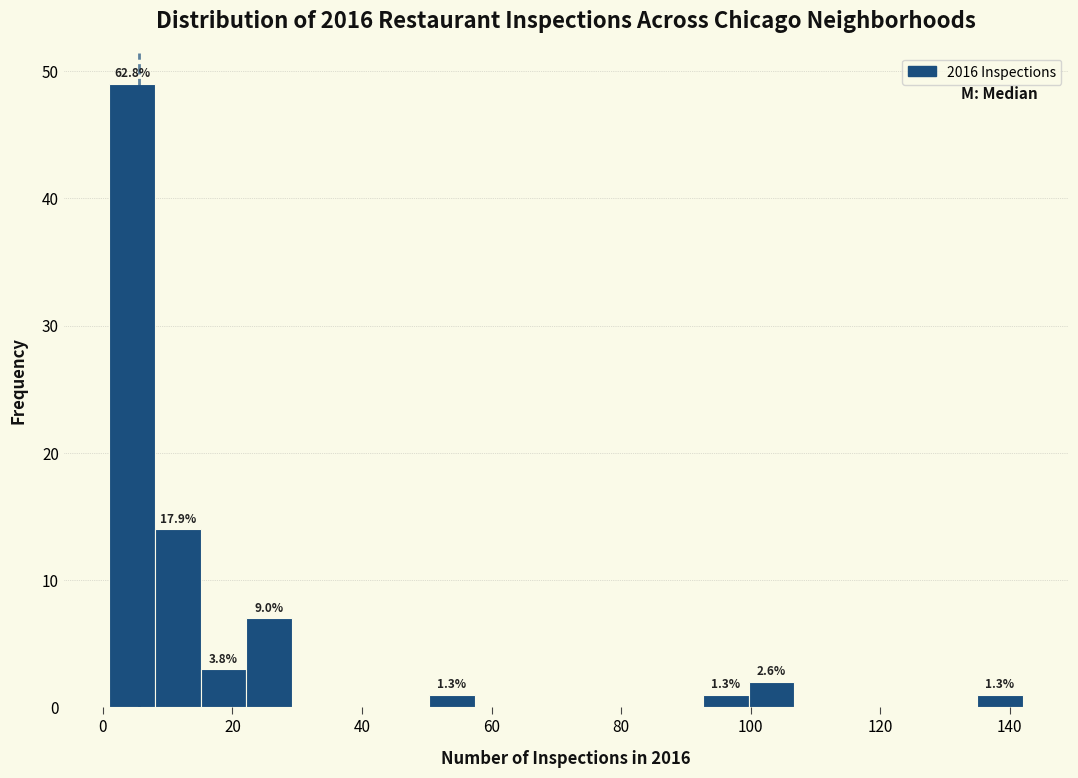

Read against the x-axis, roughly where is the centre of the tallest bar?

4